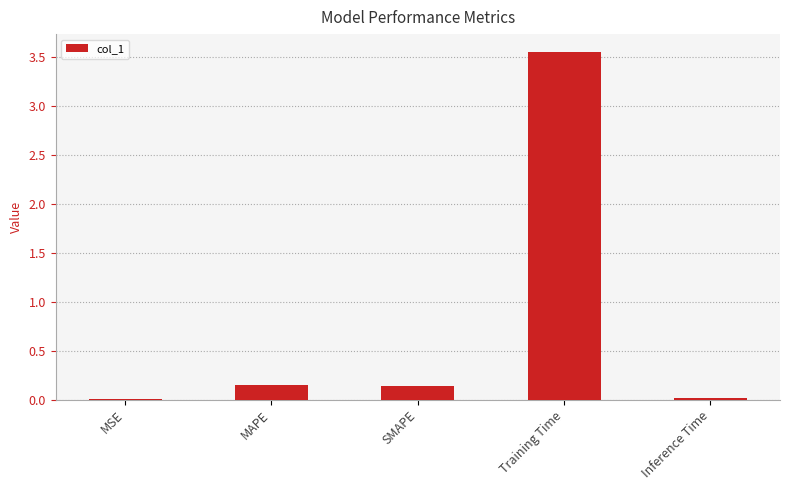

Is it true that the value at Inference Time is 0.0?

True